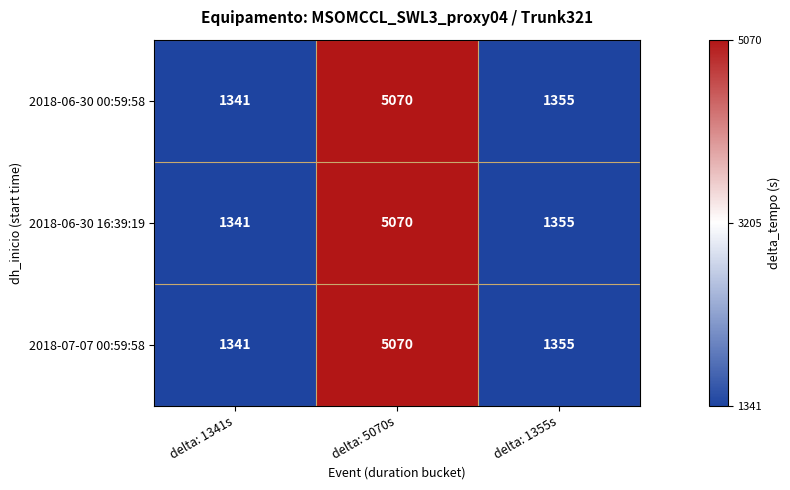

What is the average value of the 2018-07-07 00:59:58 series?

2589